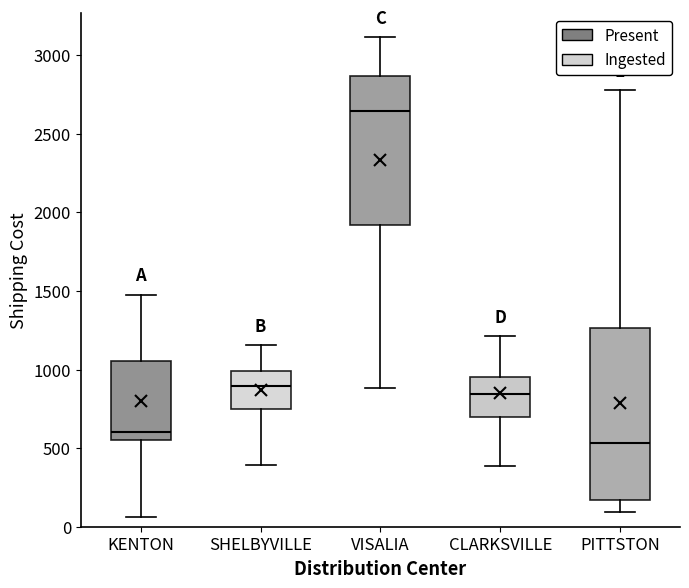

Reading left to right, read every box against the y-axis: the position of its median line, the range the box covers, and the ends of its whiskers. The values are not printed on the chart, so give them approximately, as read against the axis.

KENTON: median 600, box 550 to 1050, whiskers 50 to 1500
SHELBYVILLE: median 900, box 750 to 1000, whiskers 400 to 1150
VISALIA: median 2650, box 1900 to 2850, whiskers 900 to 3100
CLARKSVILLE: median 850, box 700 to 950, whiskers 400 to 1200
PITTSTON: median 550, box 150 to 1250, whiskers 100 to 2800